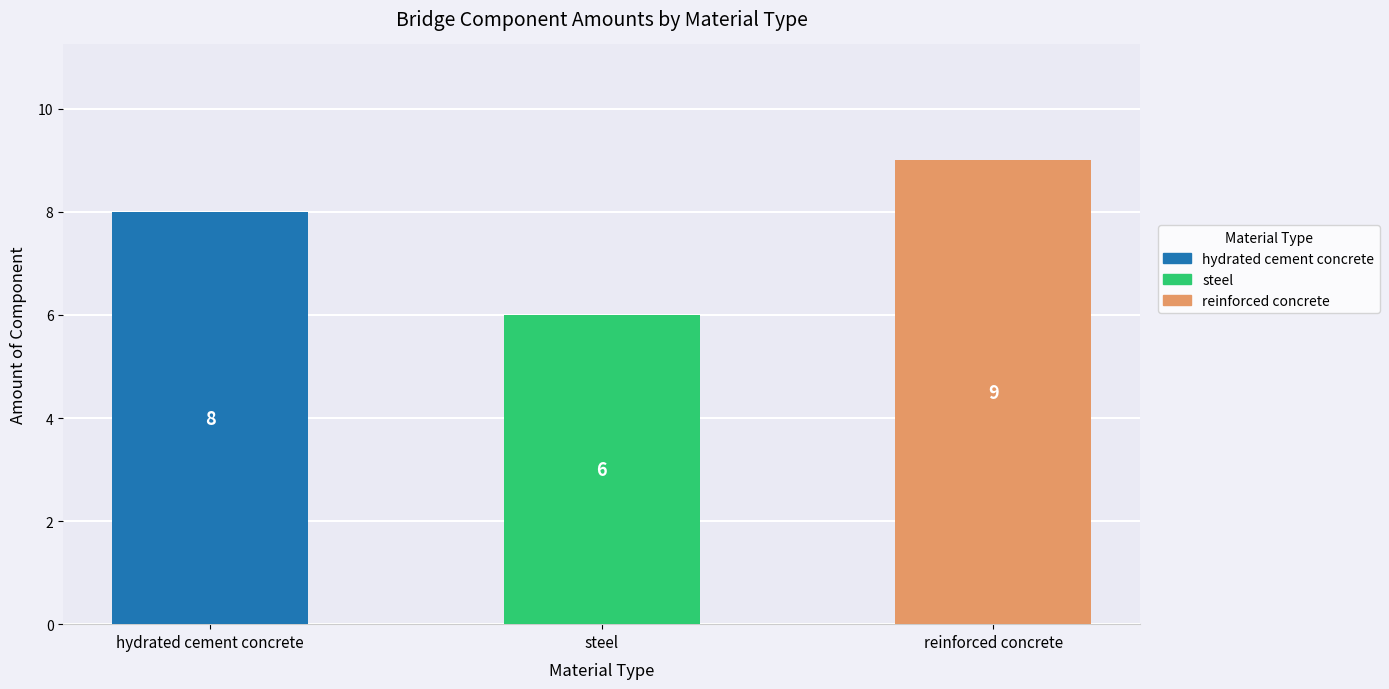

What position from the left is steel?

2